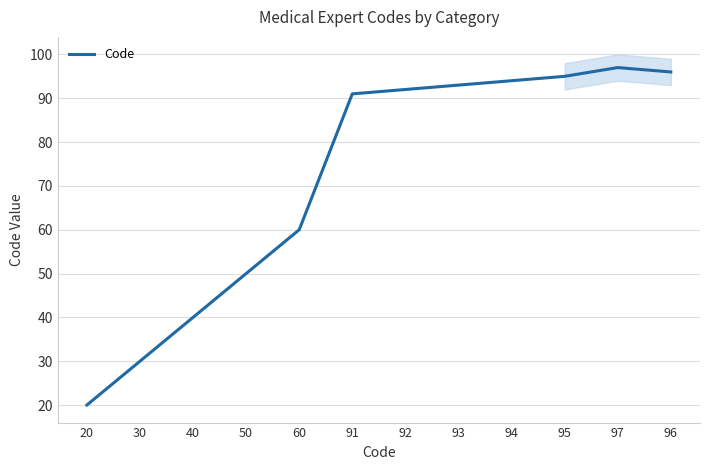

Reading left to right, what are all the values shown in this chart?

20	30	40	50	60	91	92	93	94	95	97	96